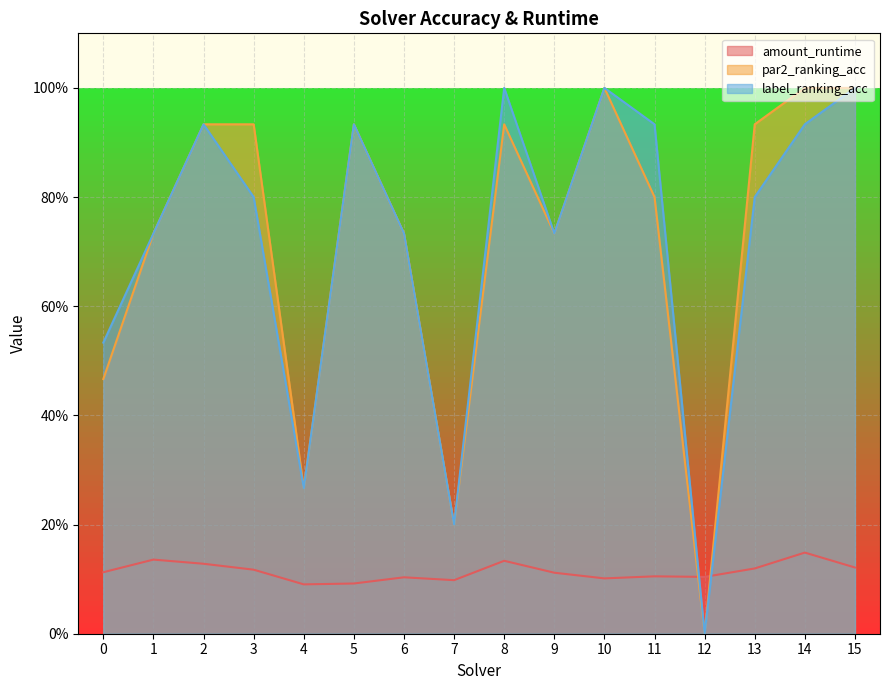

How many positive values does the label_ranking_acc series have?

15